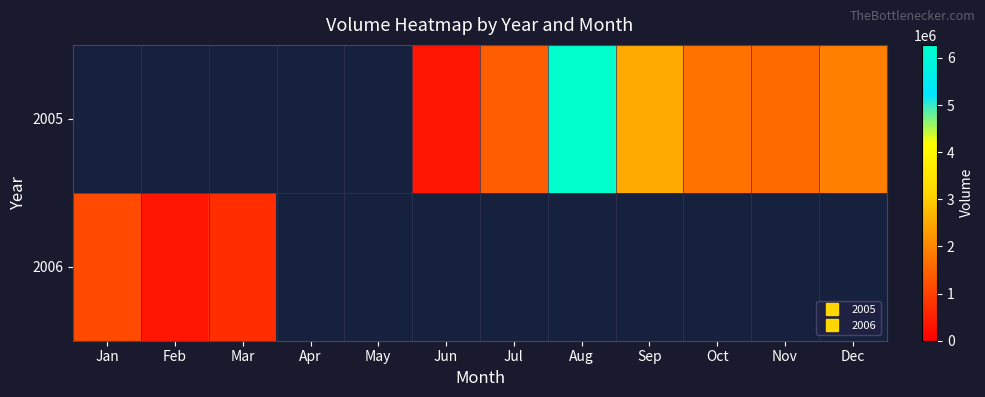

Rank the categories by 2006 value from highest to lowest.

Jan, Mar, Apr, May, Jun, Jul, Aug, Sep, Oct, Nov, Dec, Feb